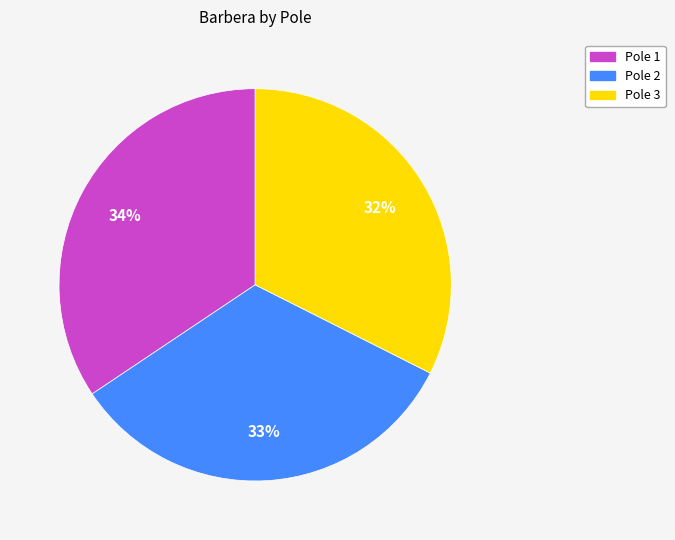

The Pole 1 slice represents 46% of the pie. True or false?

False